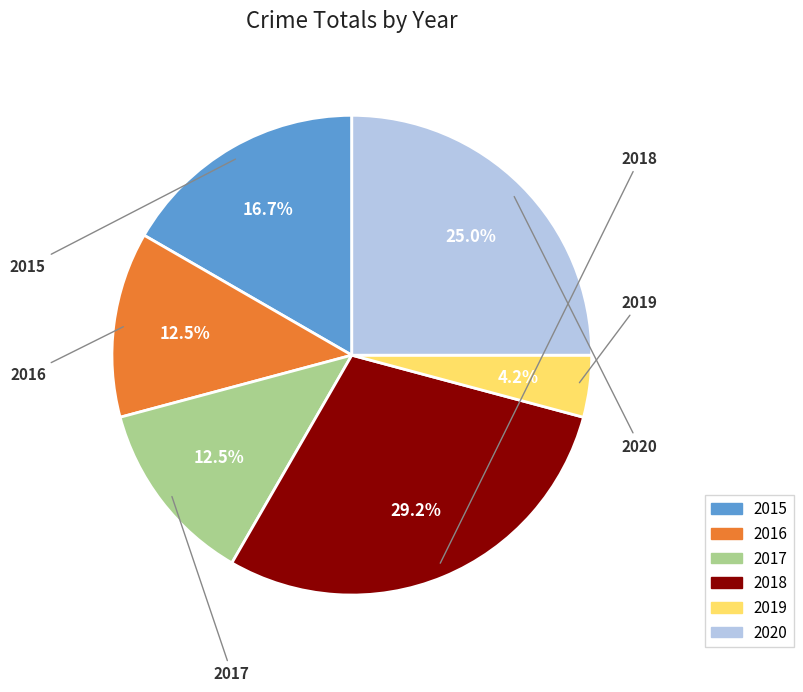

What is the largest slice in the pie chart?

2018